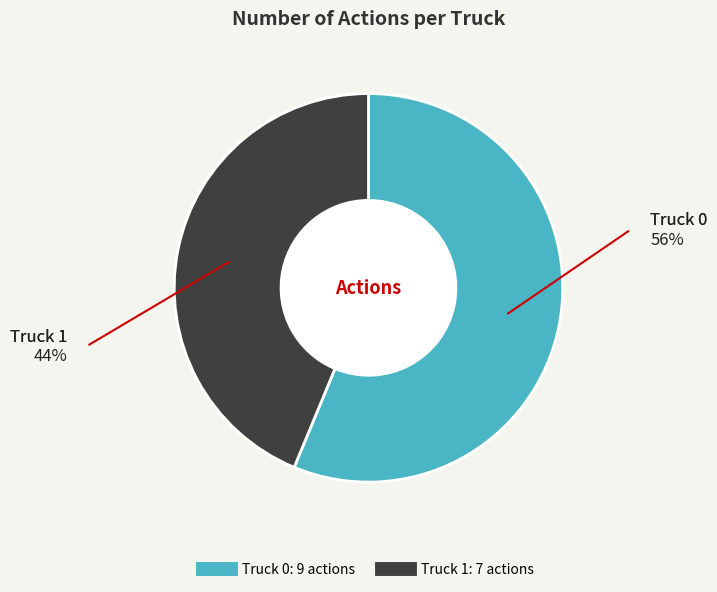

Rank the categories by value from lowest to highest.

Truck 1, Truck 0